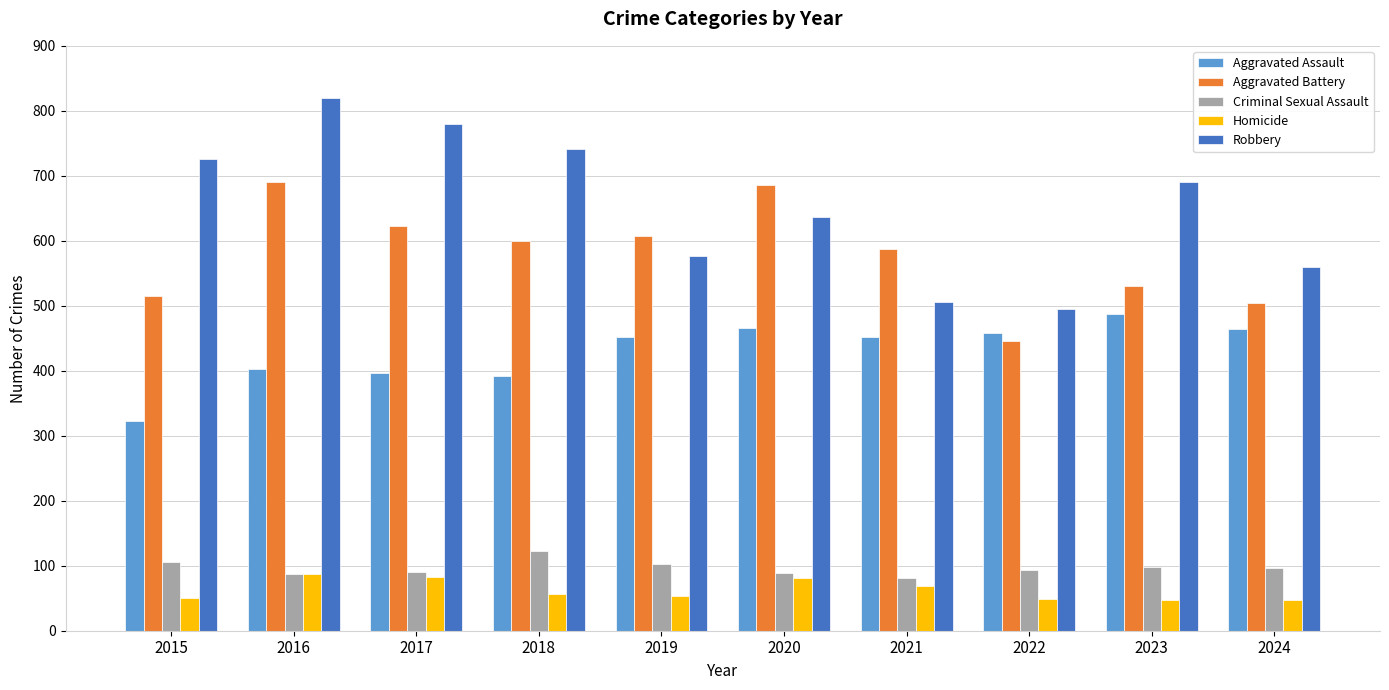

The value of Homicide at 2023 is 48. True or false?

True